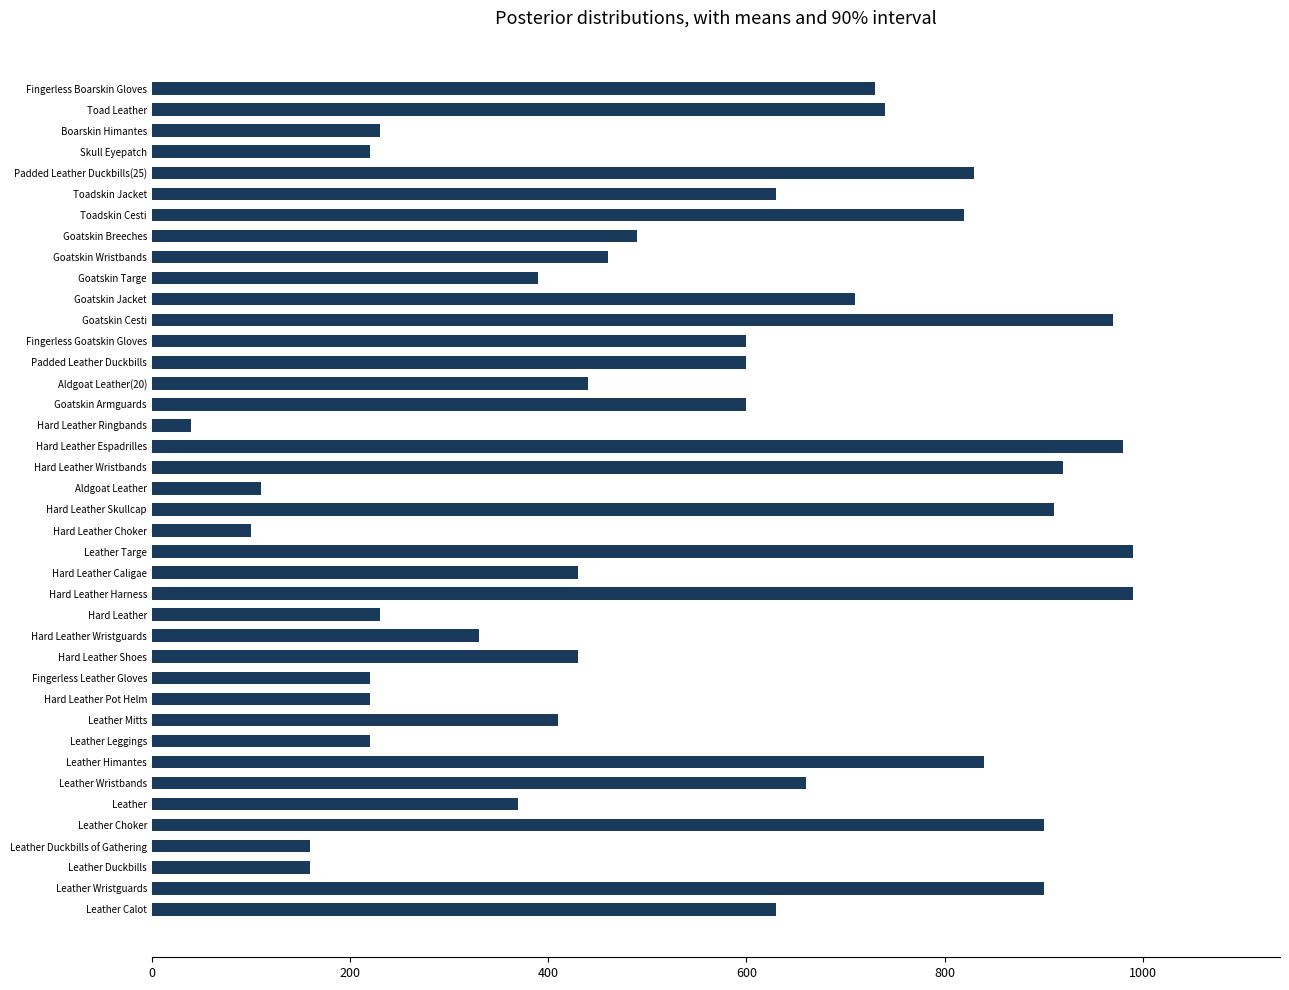

How many bars are there in total?

40